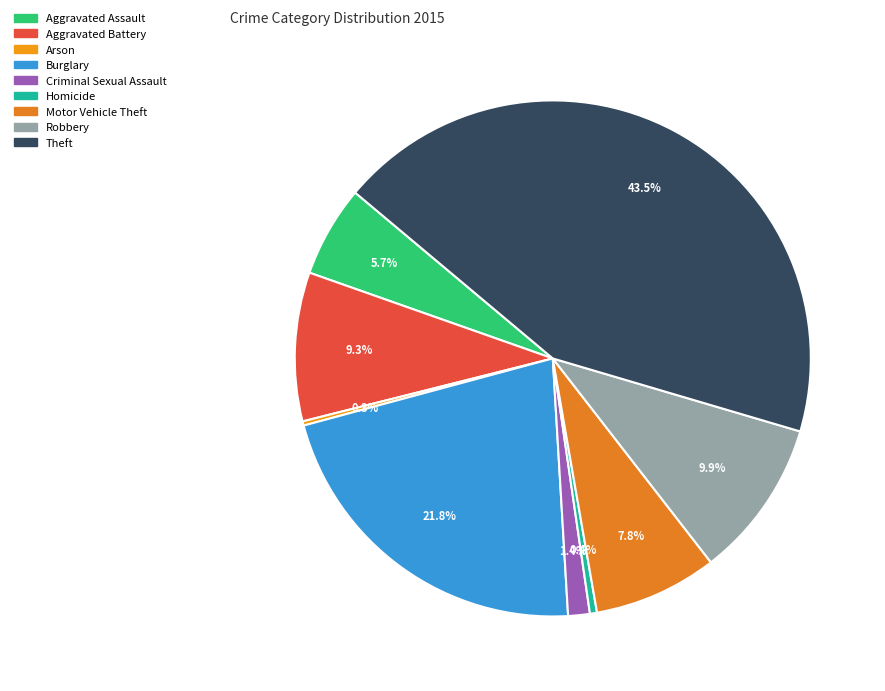

The Motor Vehicle Theft slice represents 1% of the pie. True or false?

False